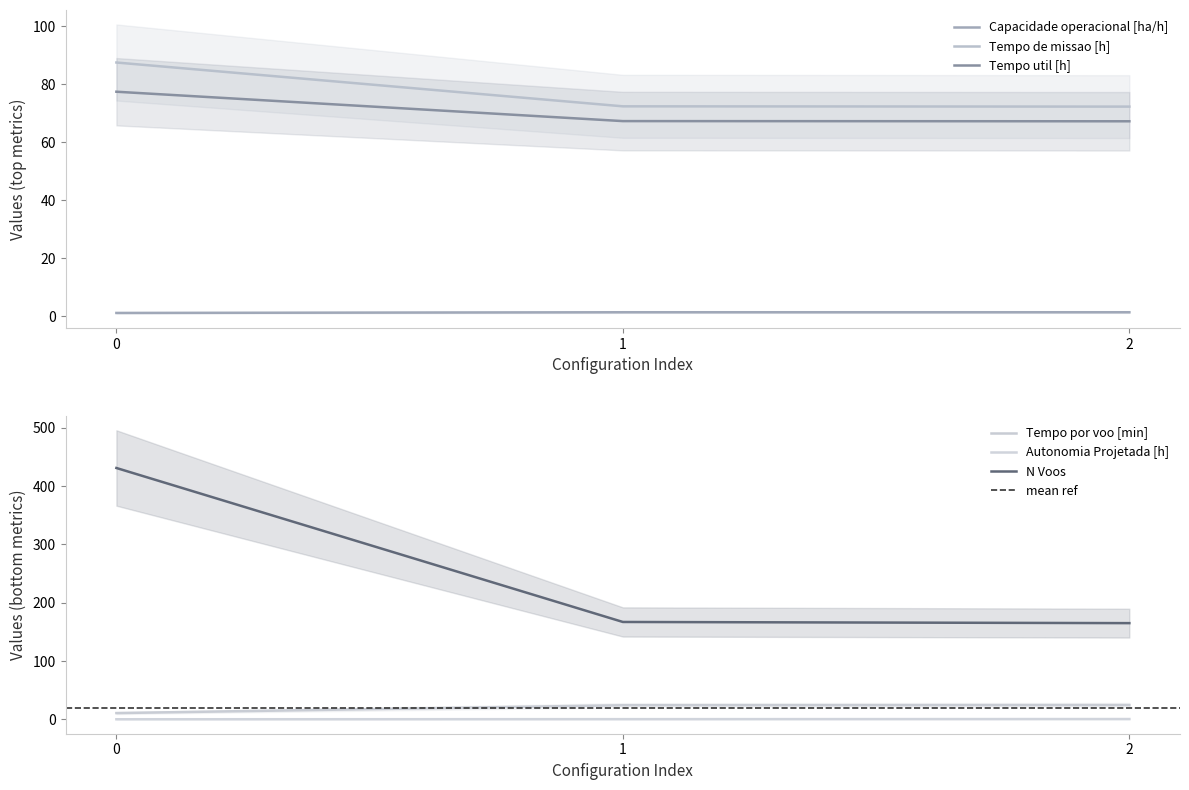

At which label does Tempo por voo [min] reach its peak?

2